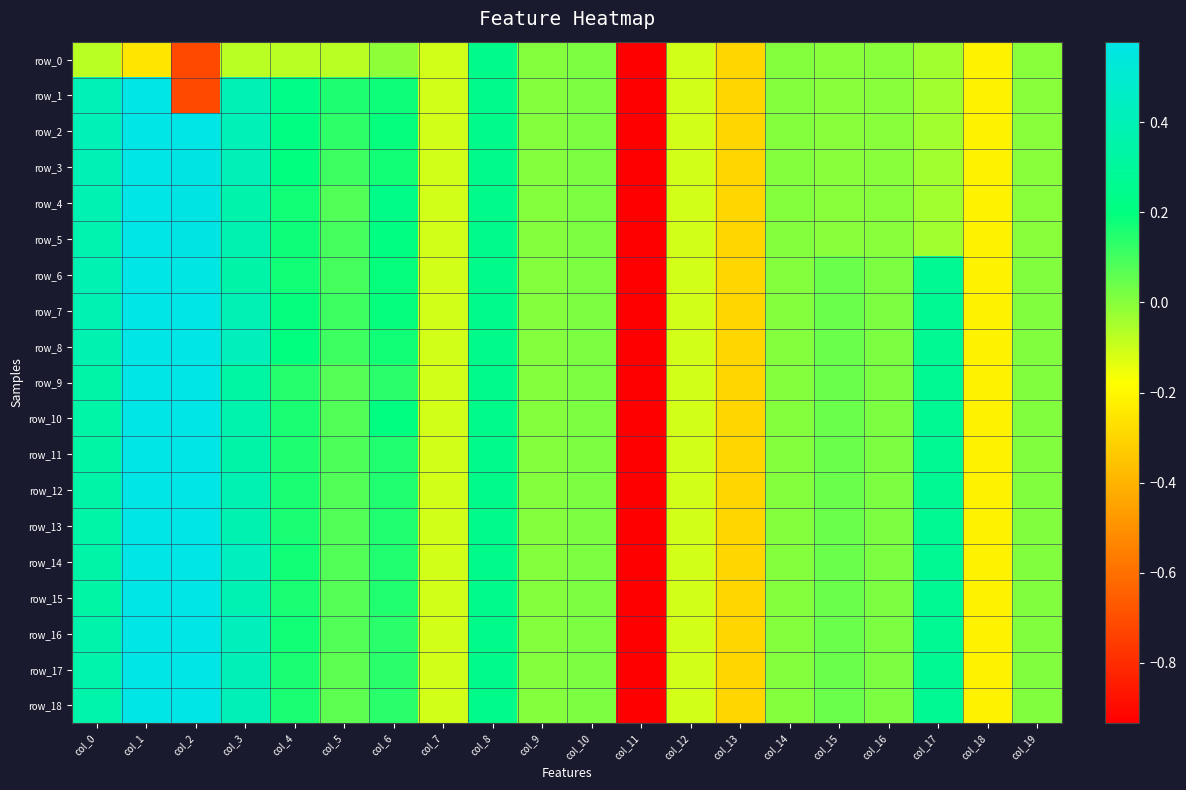

What is the total value across all series at col_2?

8.3